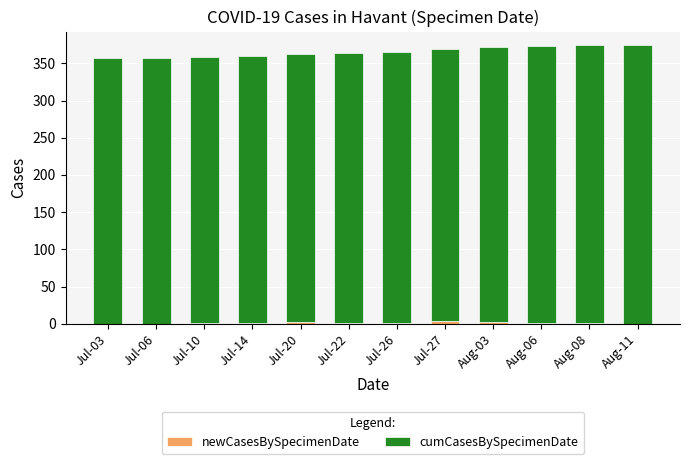

Is it true that newCasesBySpecimenDate equals 2 at Jul-20?

True